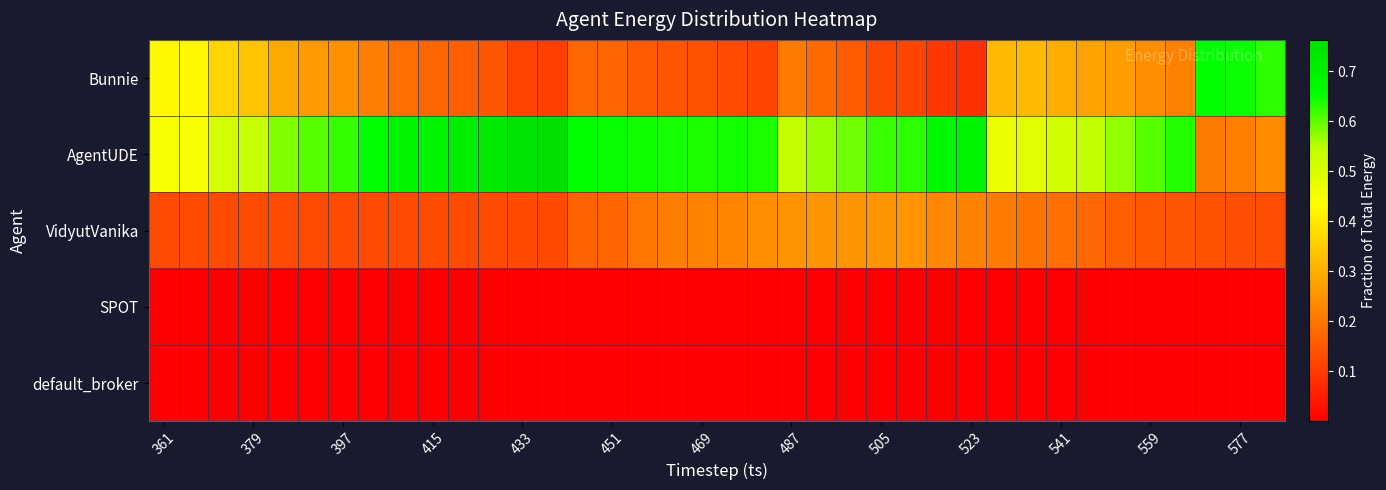

How many distinct data groups are displayed?

5